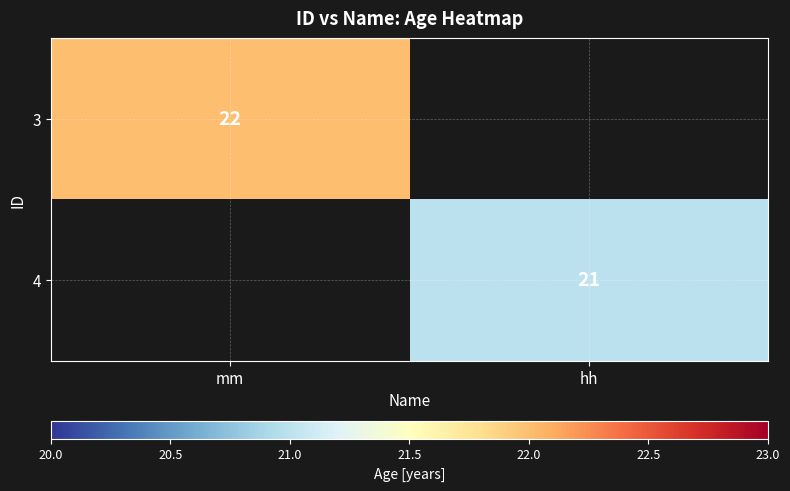

The value of 4 at hh is 21. True or false?

True